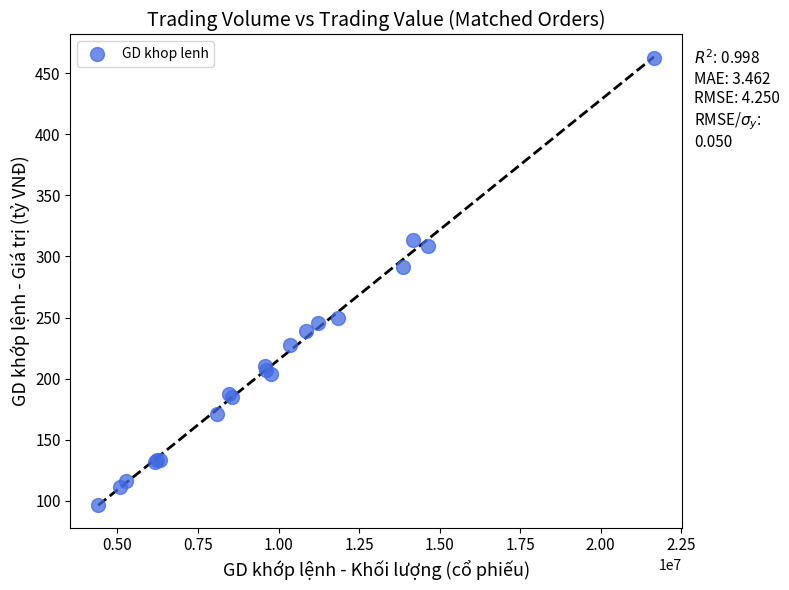

What Y value in the scatter plot is closest to 279?

291.4